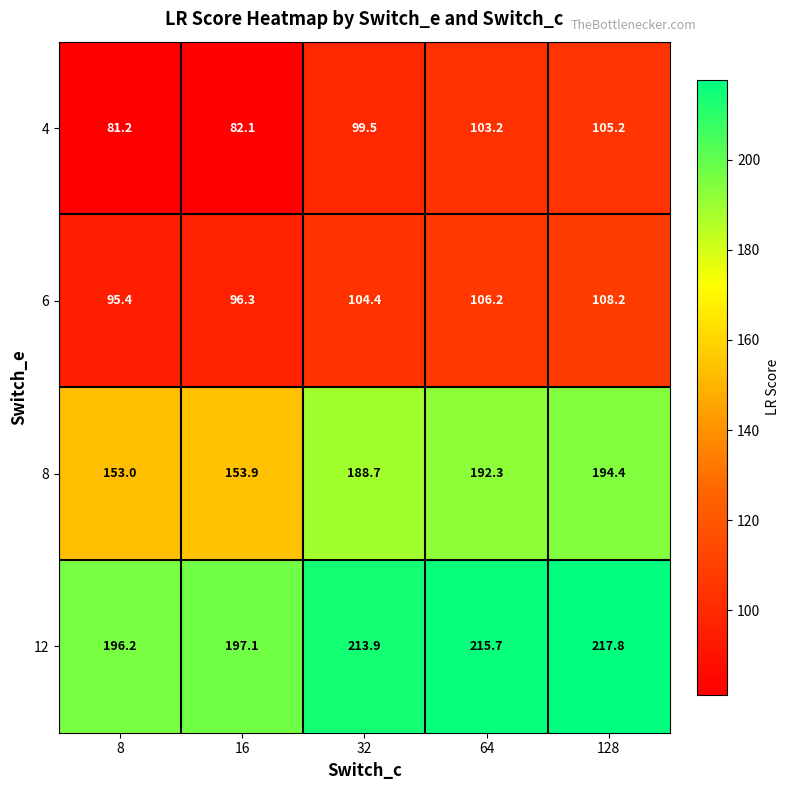

Reading right to left, extract all data points from this chart.

4: 128=105.2	64=103.2	32=99.5	16=82.1	8=81.2
6: 128=108.2	64=106.2	32=104.4	16=96.3	8=95.4
8: 128=194.4	64=192.3	32=188.7	16=153.9	8=153.0
12: 128=217.8	64=215.7	32=213.9	16=197.1	8=196.2